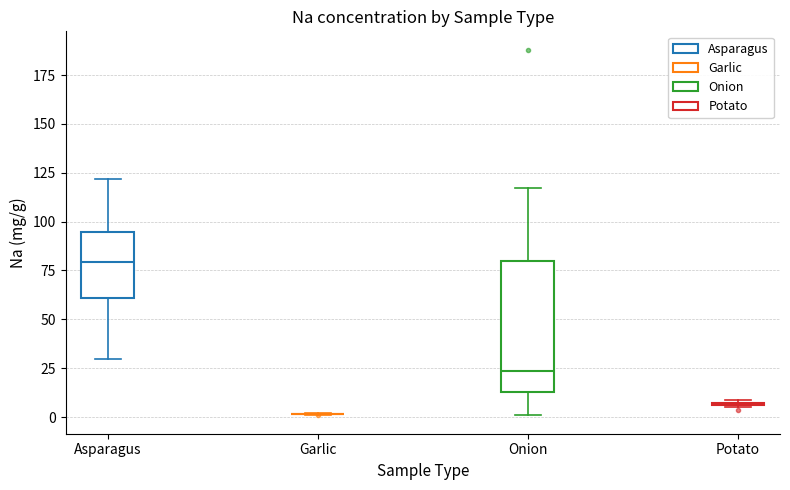

Reading left to right, read every box against the y-axis: the position of its median line, the range the box covers, and the ends of its whiskers. The values are not printed on the chart, so give them approximately, as read against the axis.

Asparagus: median 80, box 60 to 95, whiskers 30 to 120
Garlic: box collapsed to a line at 0, whiskers 0 to 0
Onion: median 25, box 15 to 80, whiskers 0 to 115
Potato: box collapsed to a line at 5, whiskers 5 to 10